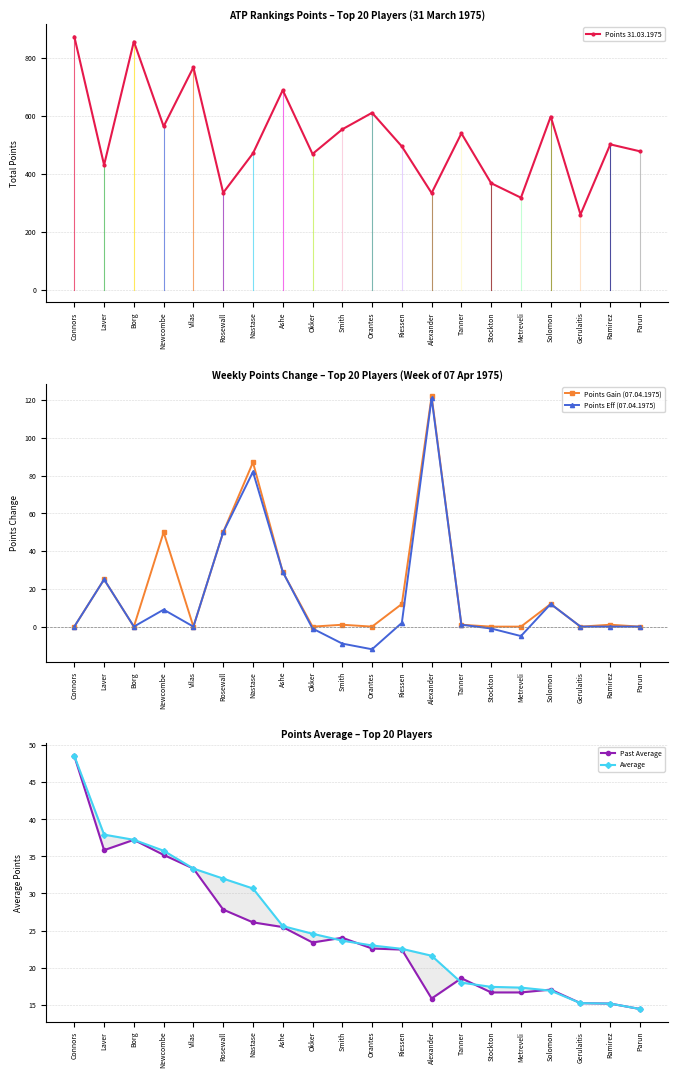

What position from the left is Laver?

2